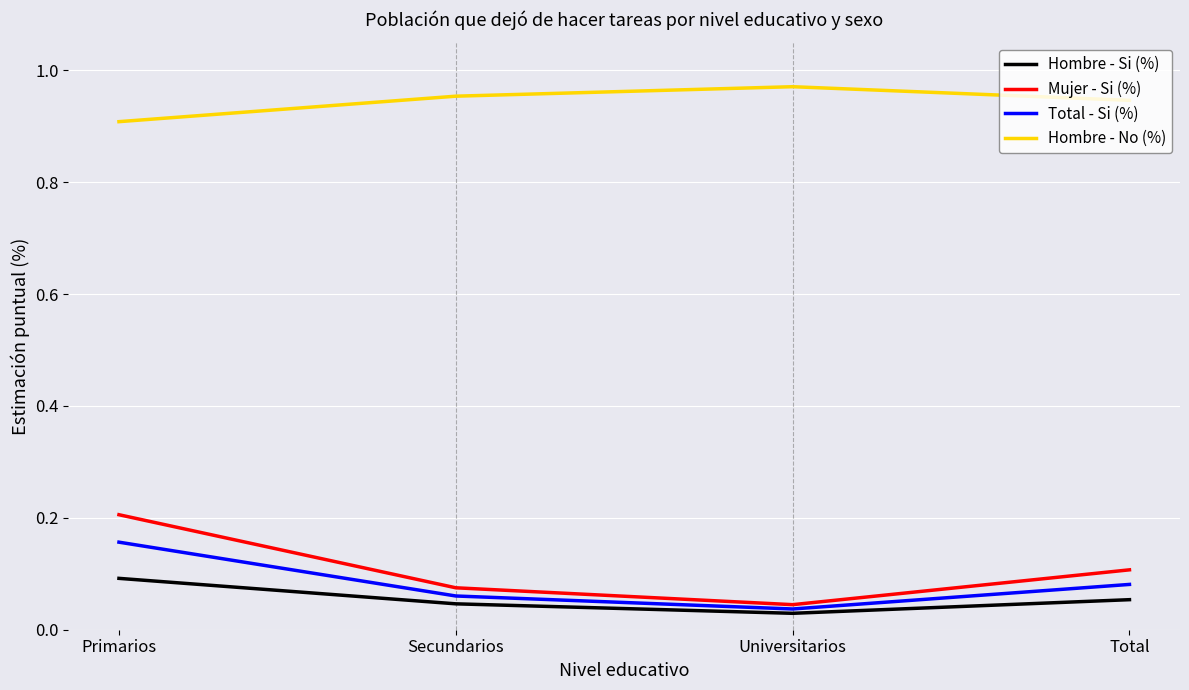

Where is Hombre - No (%) nearest to the value 0?

Primarios